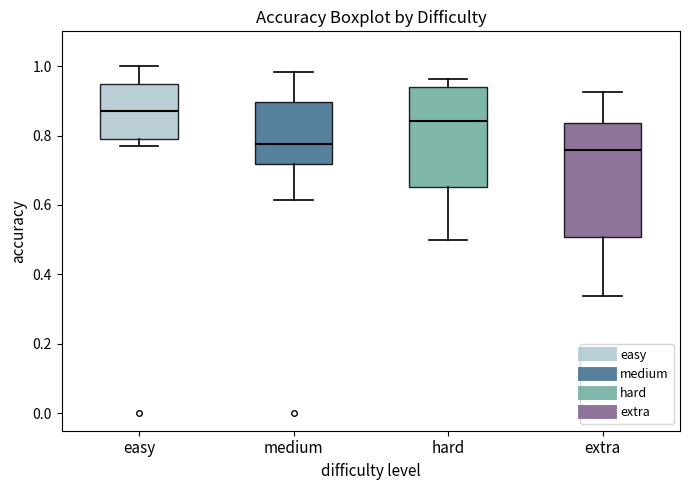

Where does the median line of the box for easy sit on the y-axis? The values are not printed on the chart, so give them approximately, as read against the axis.

0.88